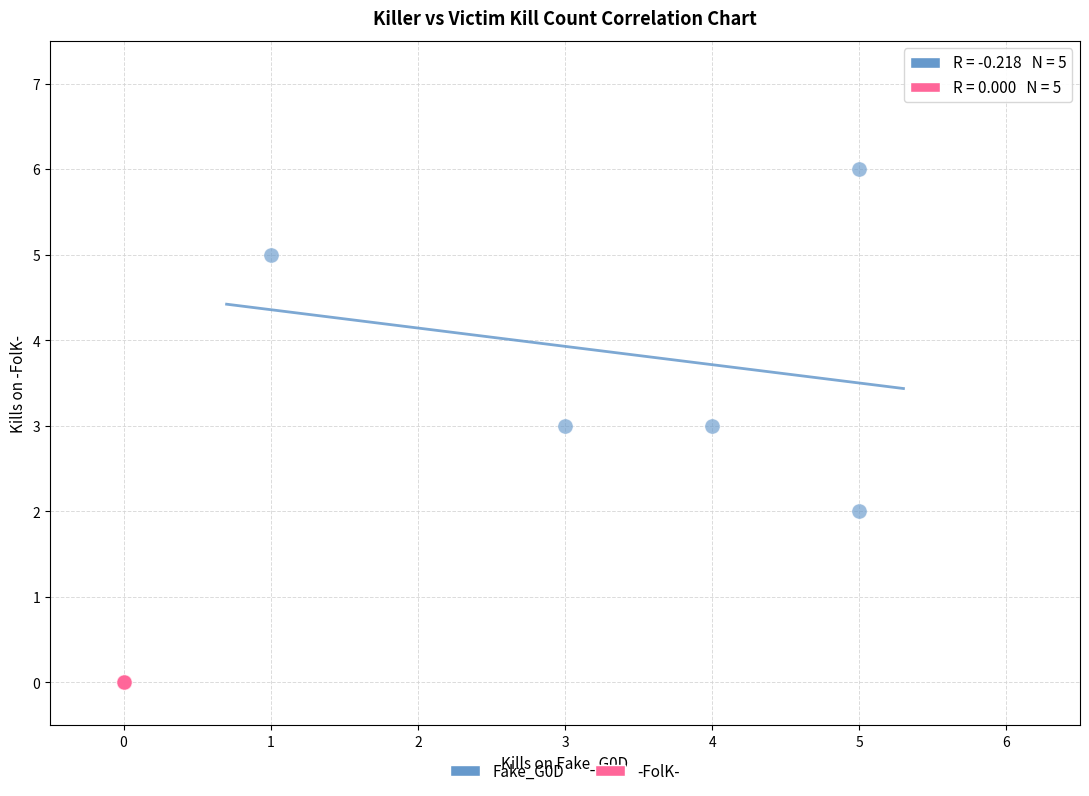

Which series contains the lowest Y value?

-FolK-